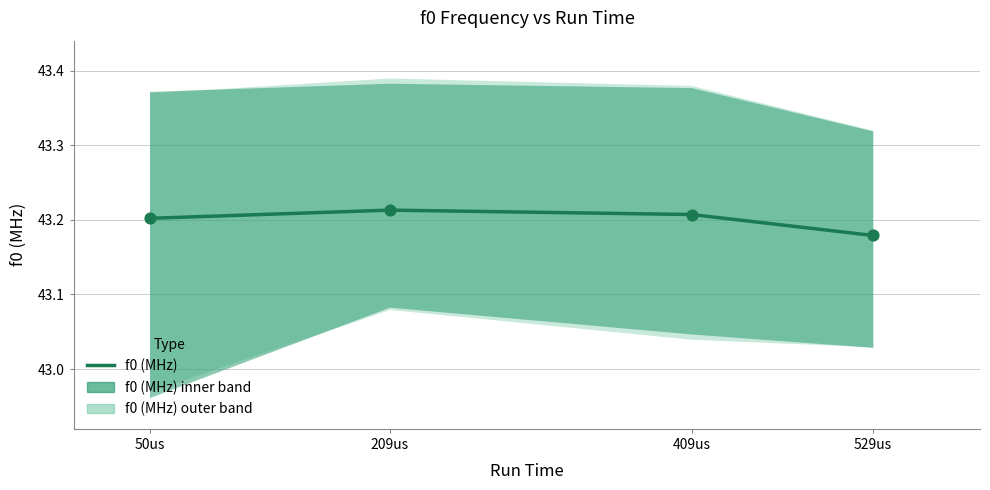

At which category is the sum across all series the highest?

209us